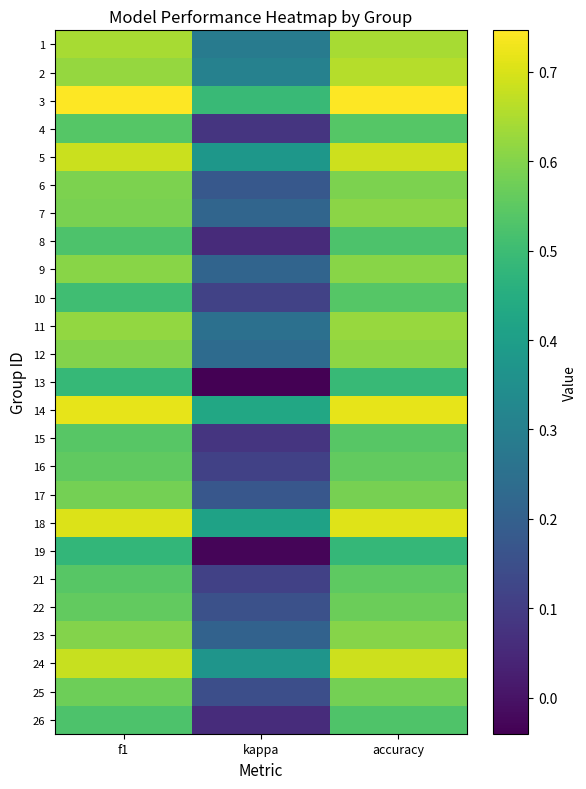

At how many categories does at least one series exceed 0?

3